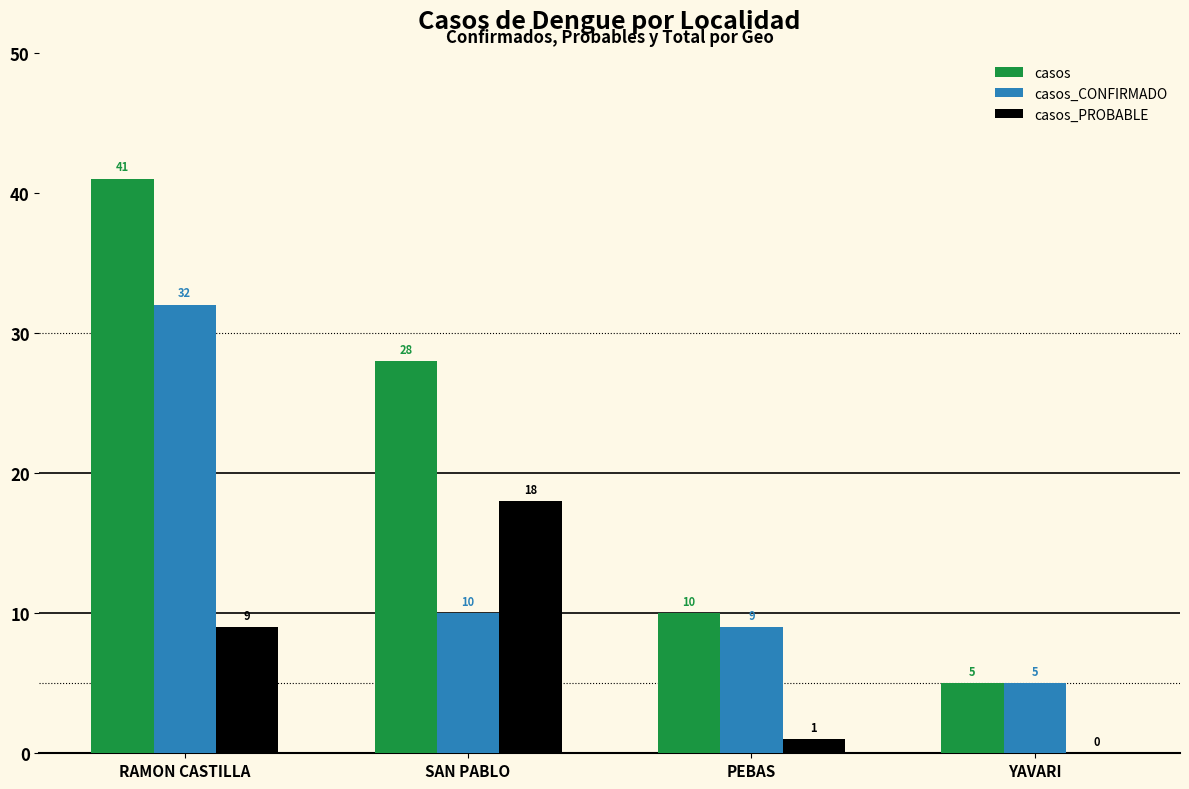

Which series has the largest range (max minus min)?

casos